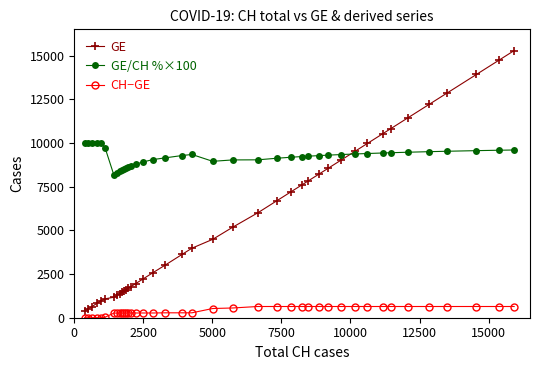

What is the value of the GE/CH %×100 point at the 36th from the left?

9500.5